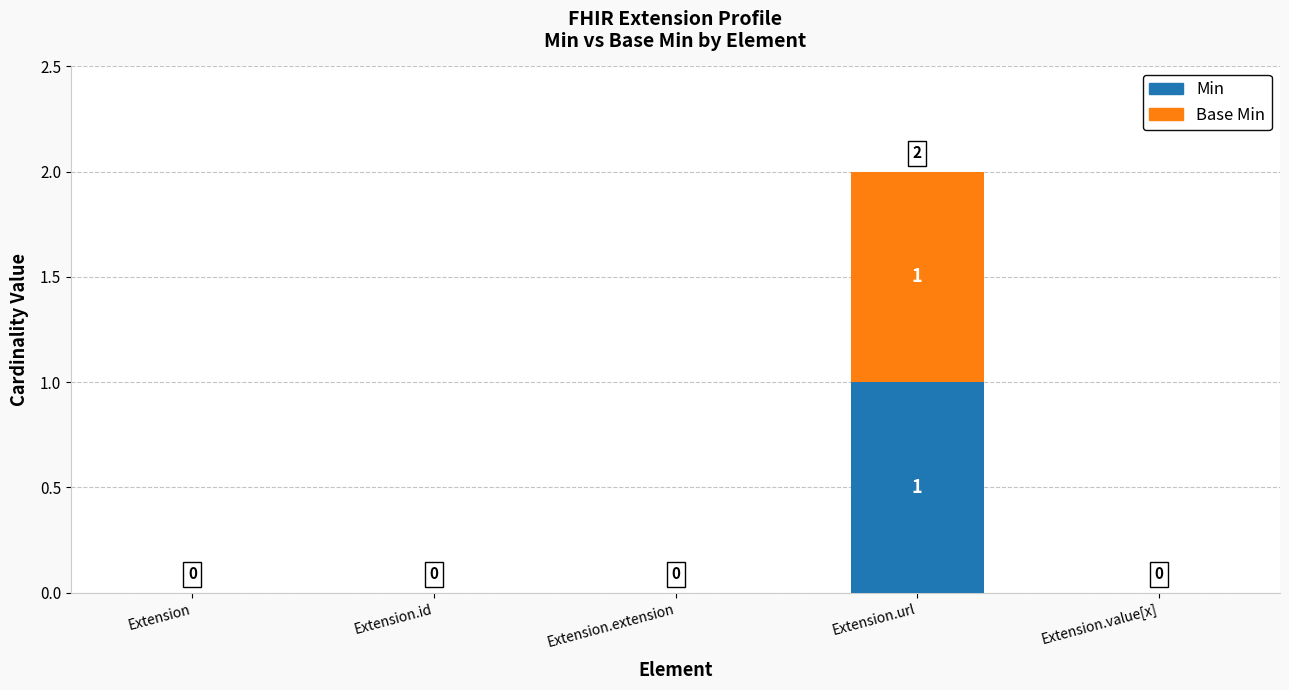

At which category is the sum across all series the highest?

Extension.url